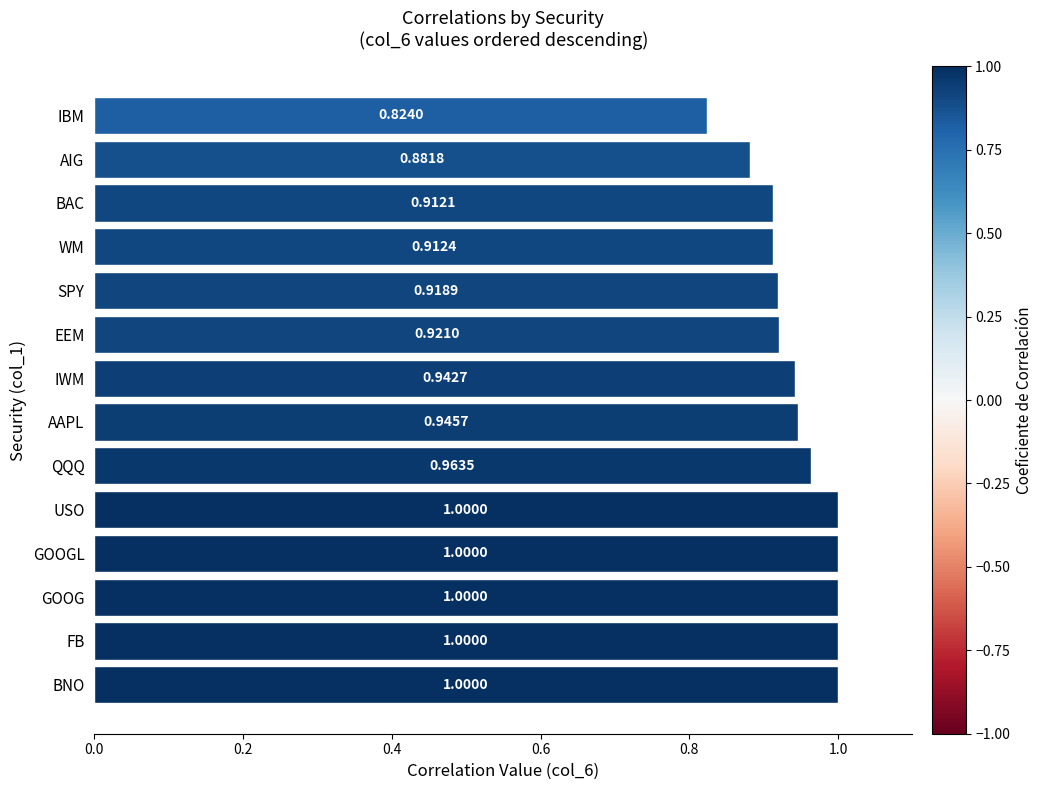

What is the sum of the values at GOOG and SPY?

1.9